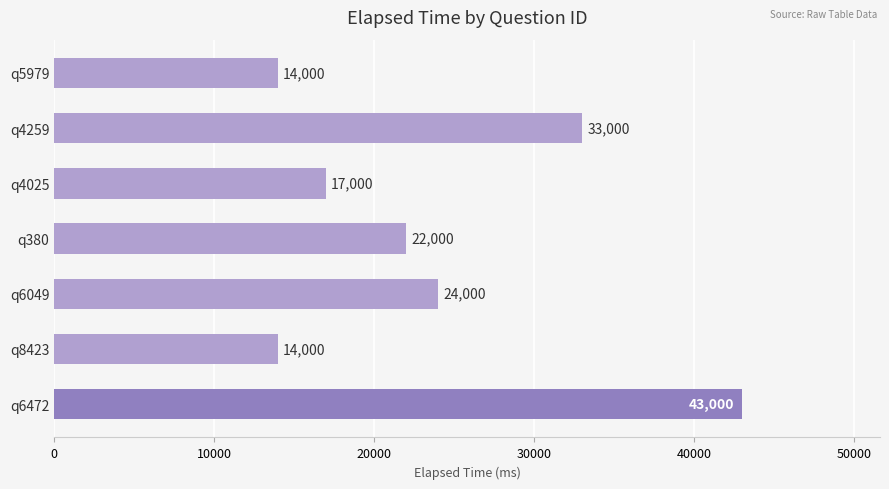

Which has a higher value, q4025 or q6049?

q6049